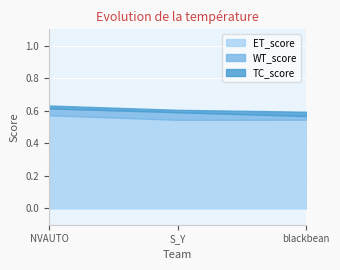

Count the number of categories in the chart.

3